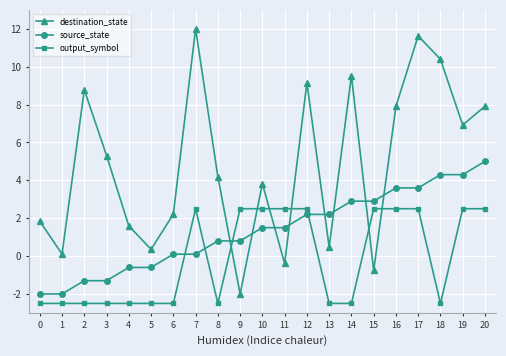

What is the minimum value for destination_state?

-2.0